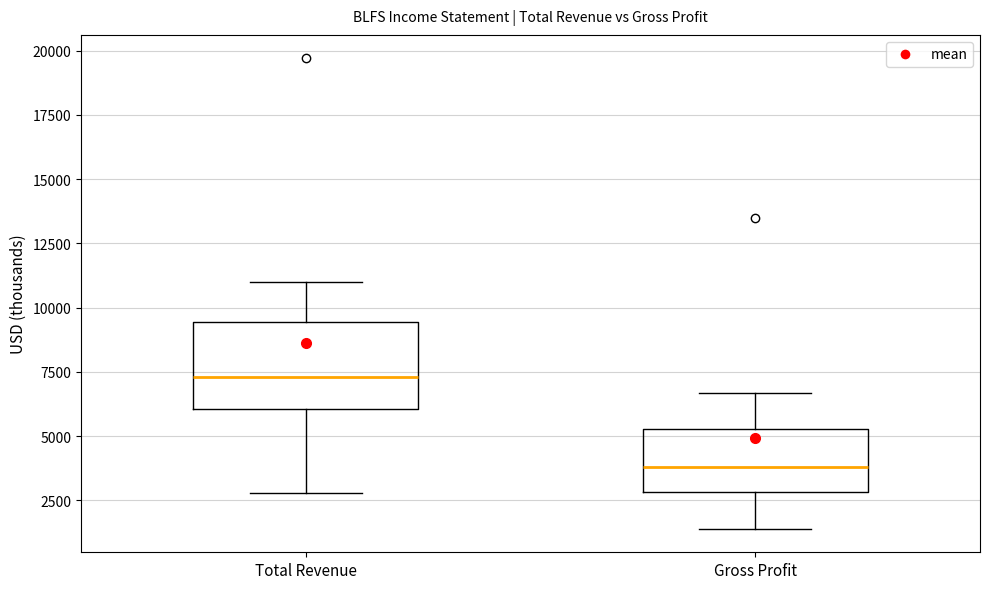

Reading left to right, transcribe this box plot: for each box, give where its median line is, the range the box spans, and where its two whiskers end, as read against the y-axis. The values are not printed on the chart, so give them approximately, as read against the axis.

Total Revenue: median 7500, box 6000 to 9500, whiskers 3000 to 11000
Gross Profit: median 4000, box 3000 to 5500, whiskers 1500 to 6500